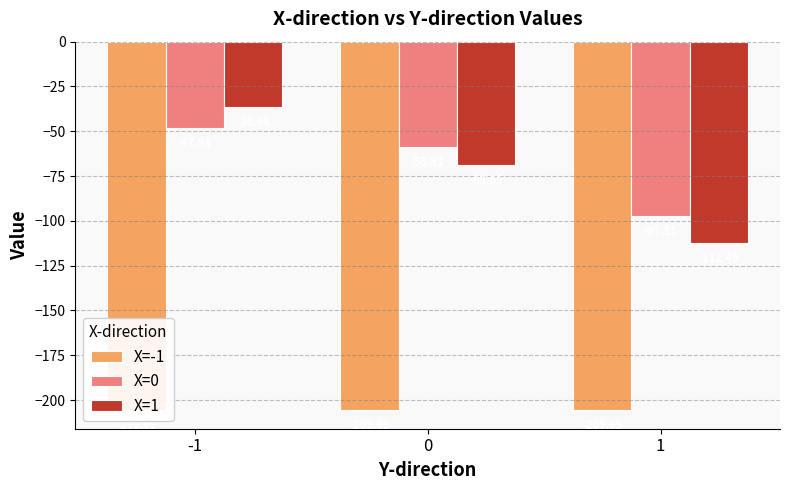

Which category has the lowest value in the X=-1 series?

-1